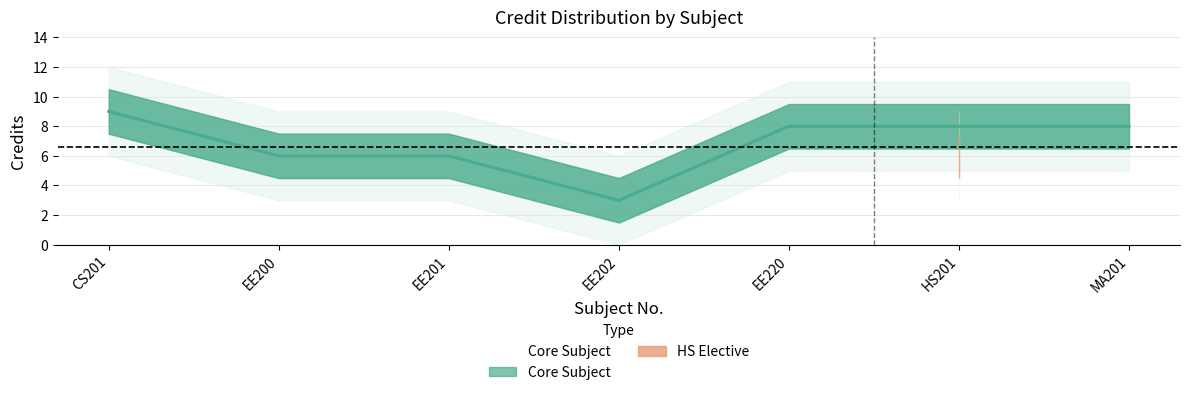

True or false: the data has more than 2 interior local peaks.

False